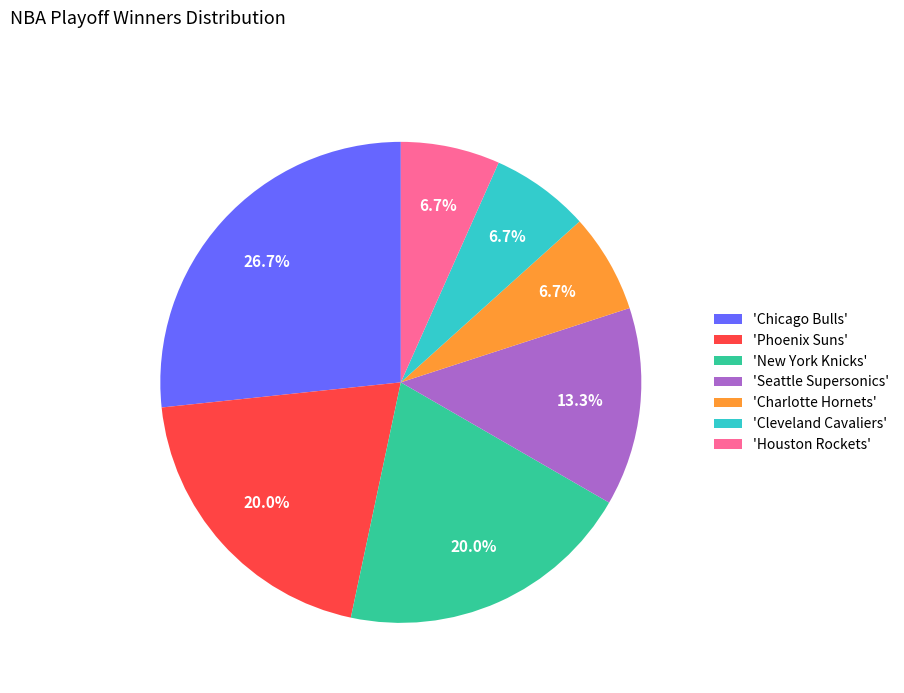

Does any single category account for the majority?

No